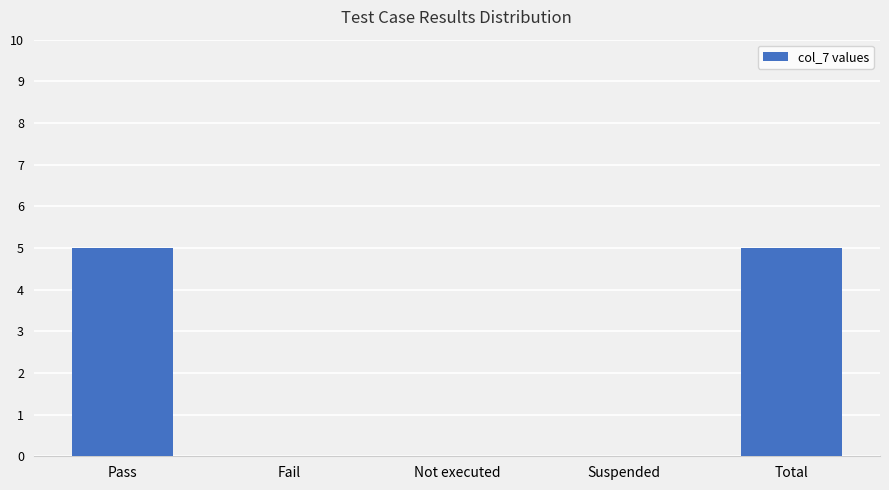

Reading right to left, transcribe all the data shown in this chart.

5	0	0	0	5